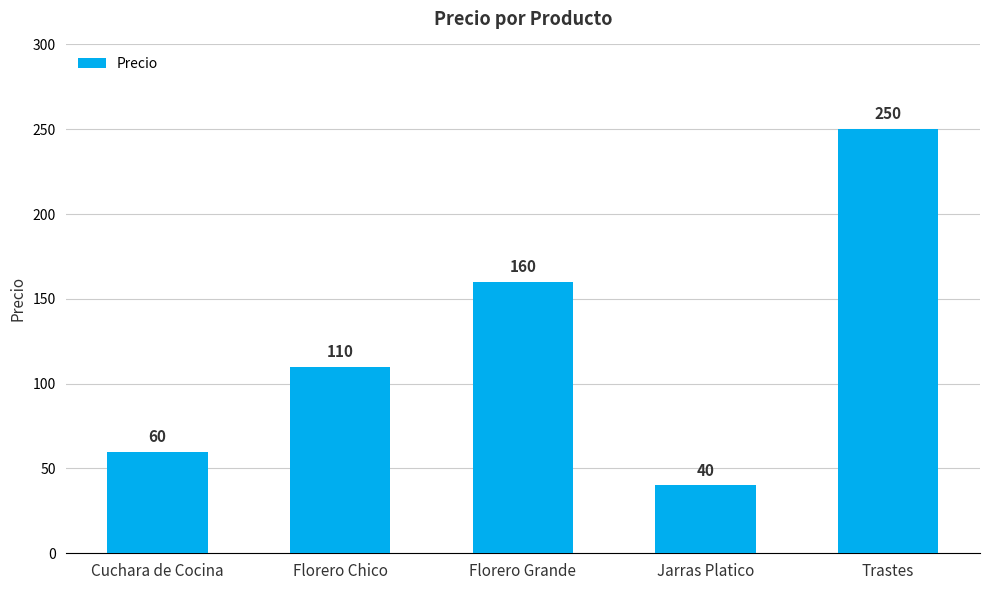

True or false: the data shows 250 at Trastes.

True